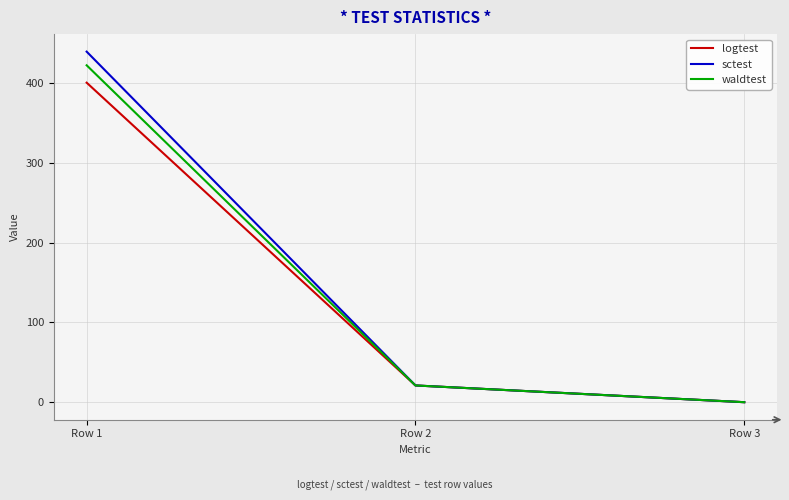

Rank the categories by logtest value from lowest to highest.

Row 3, Row 2, Row 1